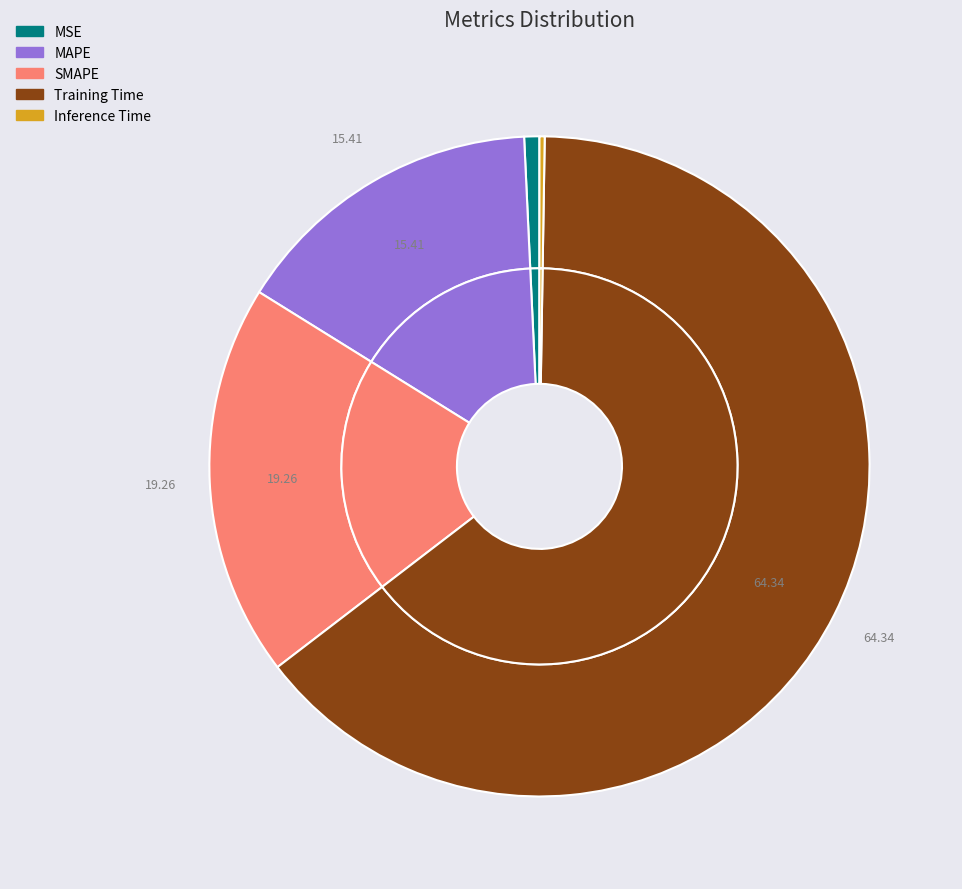

Do Training Time and MAPE together represent more than half of the pie?

Yes